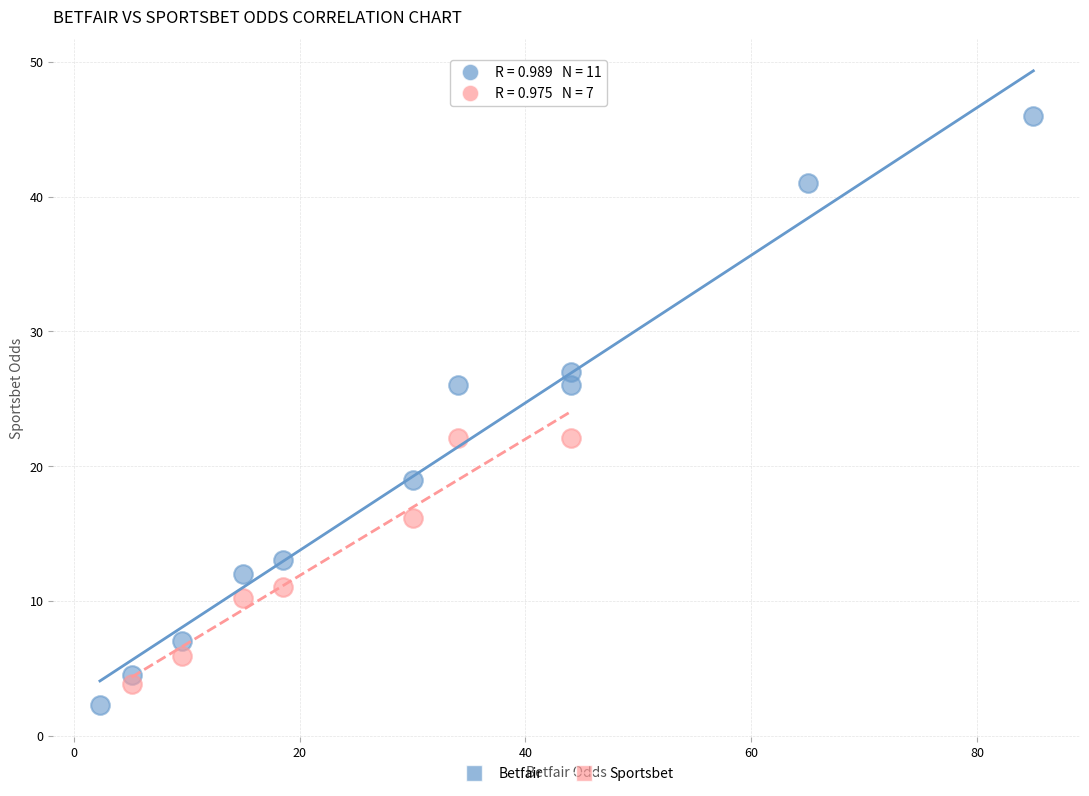

Which series contains the highest Y value?

Betfair